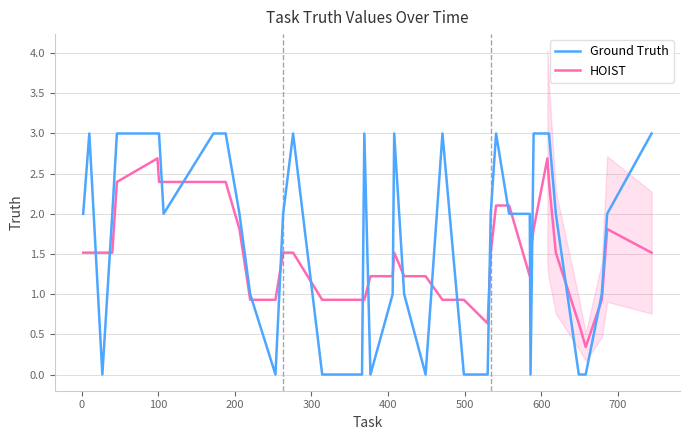

What is the maximum value for HOIST?

2.7